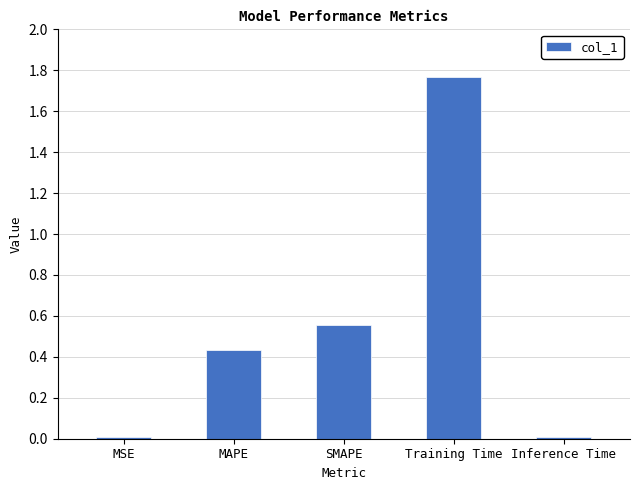

What is the label of the 5th bar from the left?

Inference Time